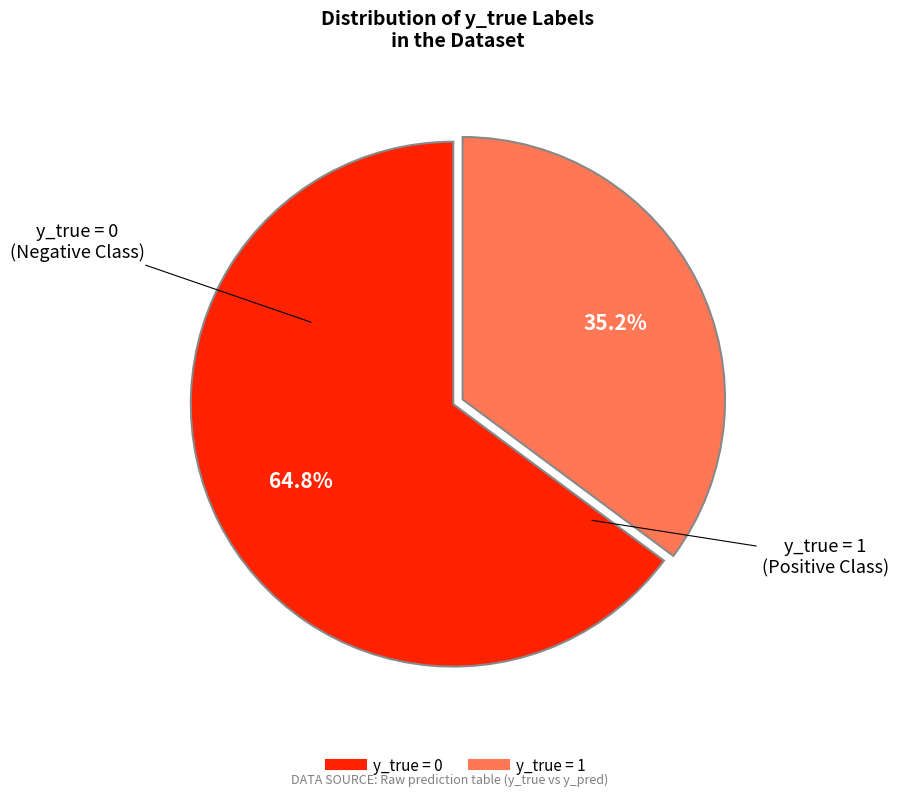

Does any single category account for the majority?

Yes